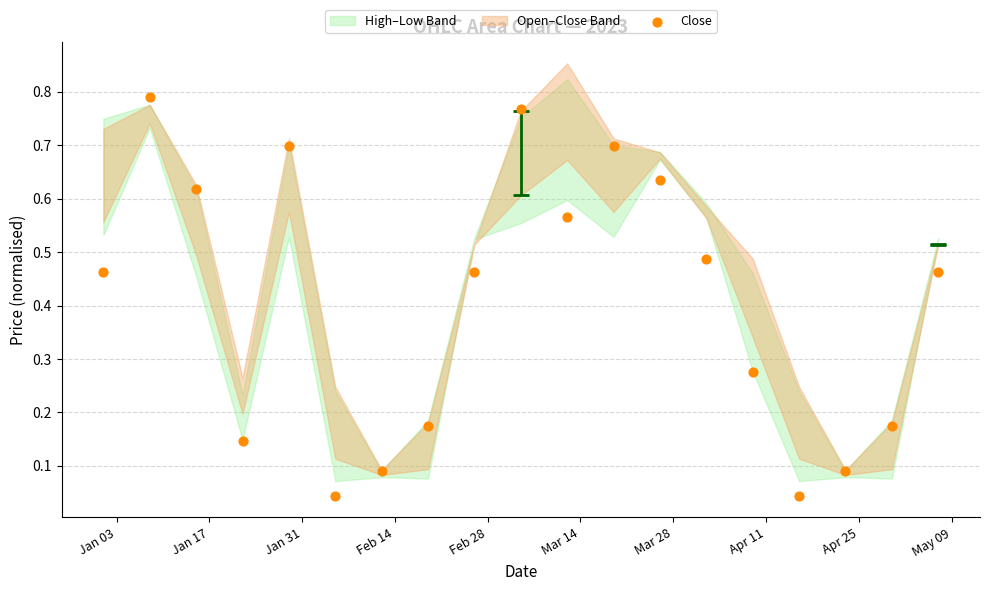

What is the range of Y values (max minus min)?

0.7